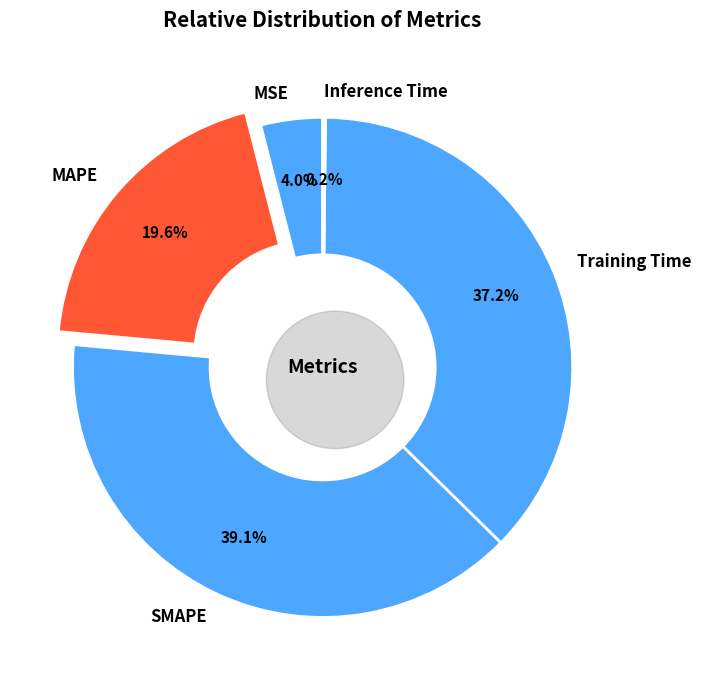

What is the largest slice in the pie chart?

SMAPE